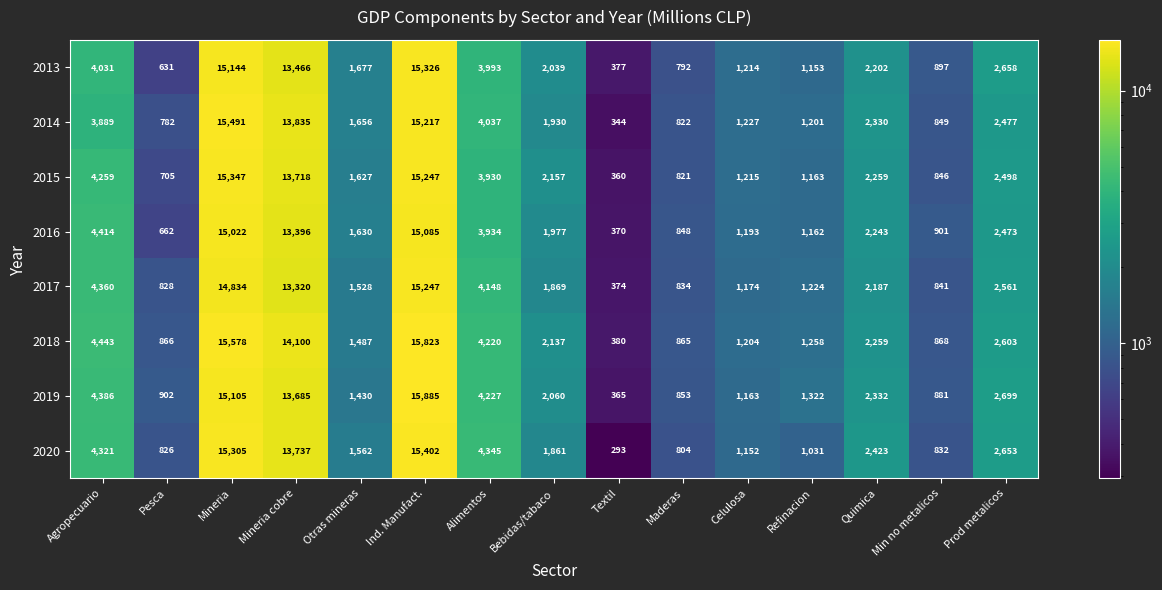

How many data points does each series have?

15